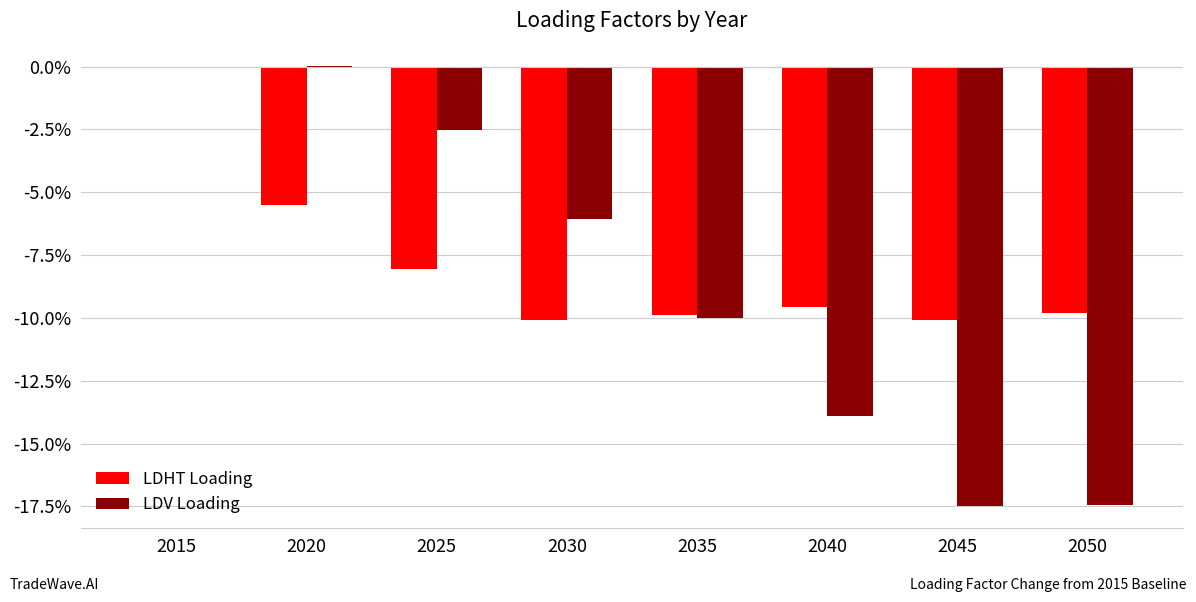

The LDHT Loading series shows -1.9 at 2020. True or false?

False